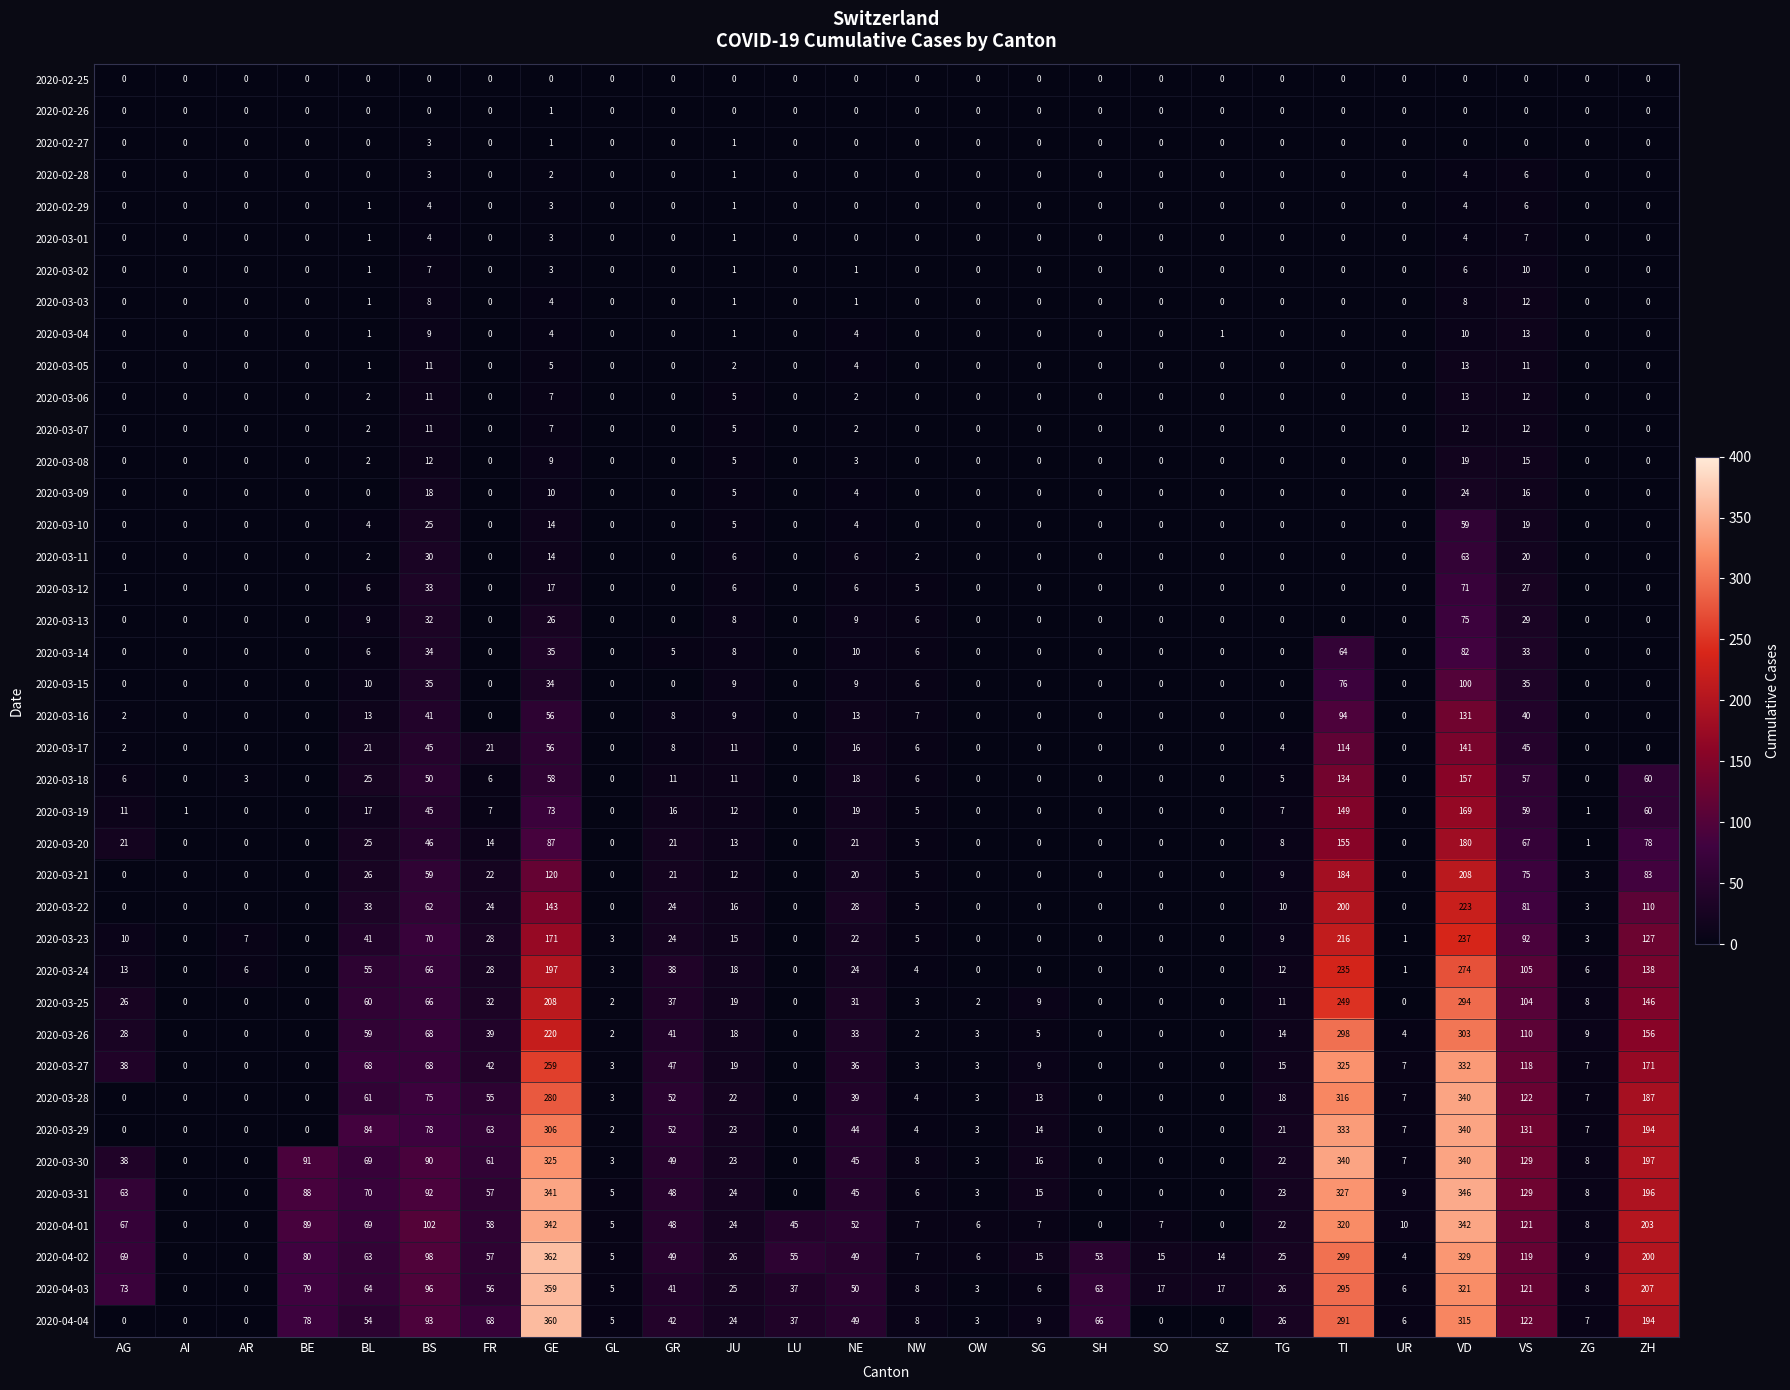

The 2020-03-29 series shows 3 at ZG. True or false?

False